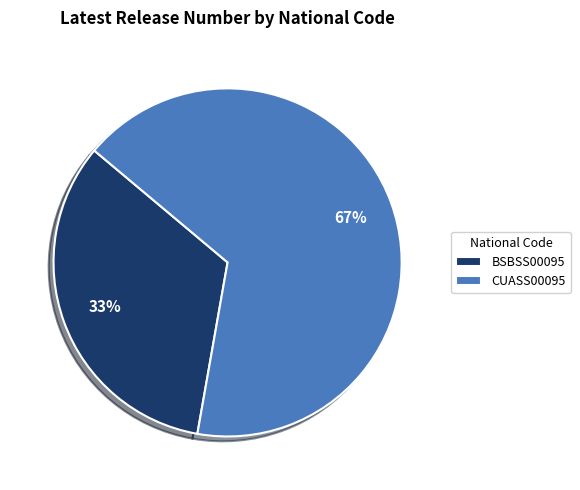

To the nearest percent, what is the combined percentage of BSBSS00095 and CUASS00095?

100%